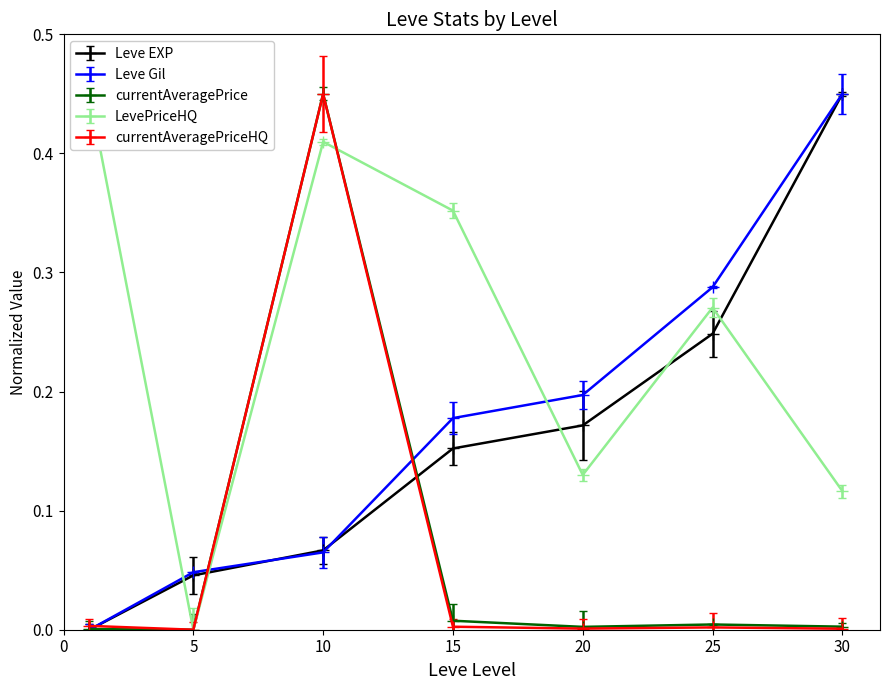

Between which two adjacent categories do LevePriceHQ and Leve Gil first intersect?

1 and 5